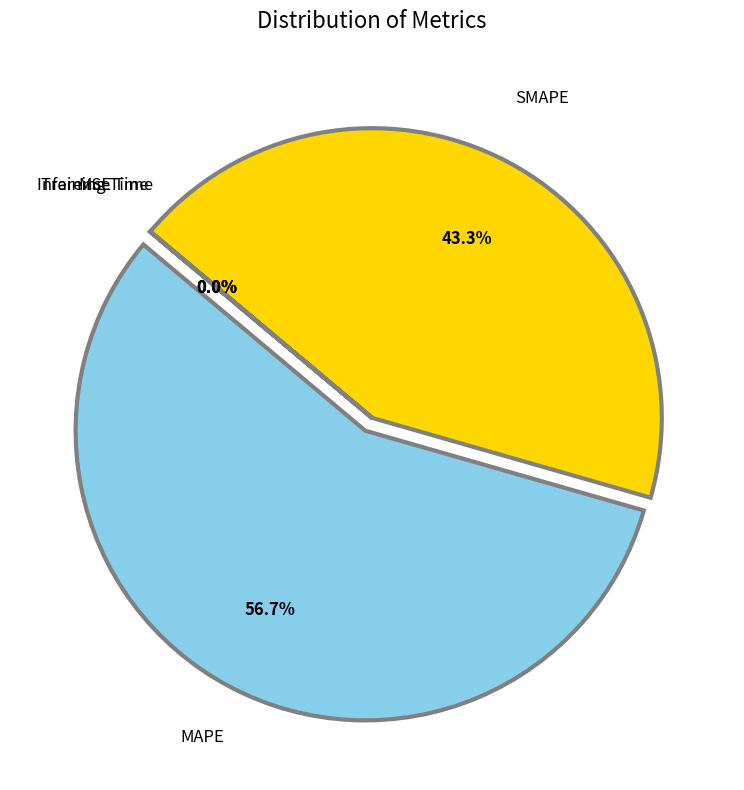

Combined, do MAPE and SMAPE account for over 50%?

Yes